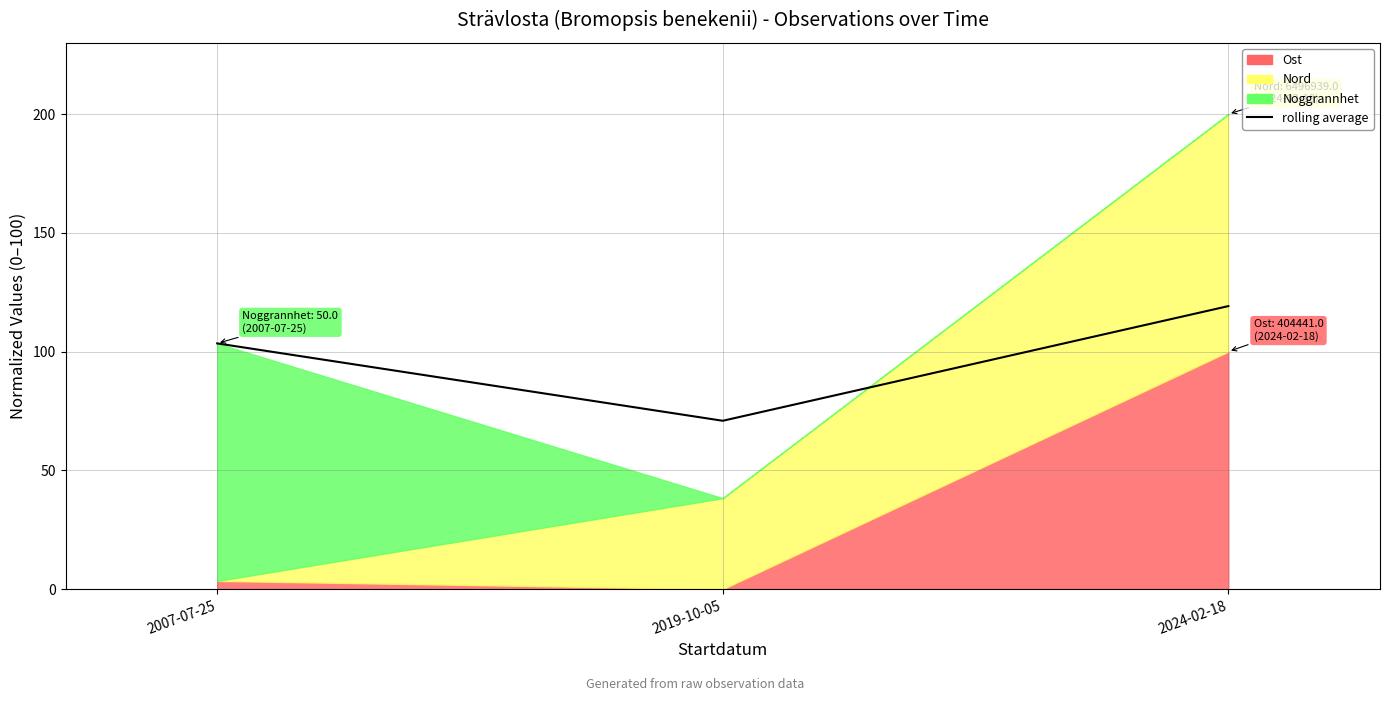

What is the greatest value displayed?

119.1